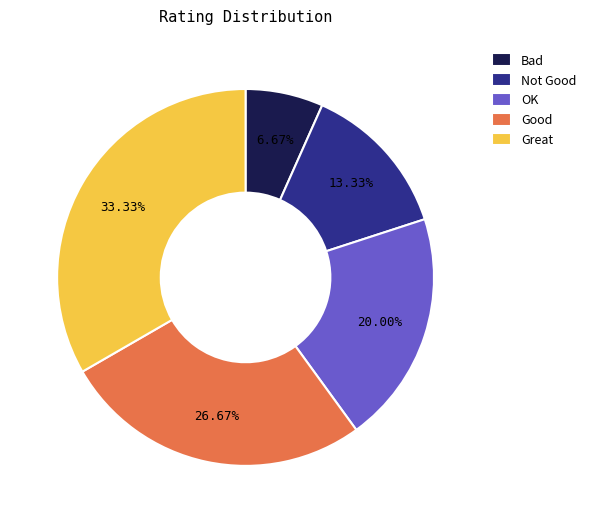

How many slices are in this pie chart?

5